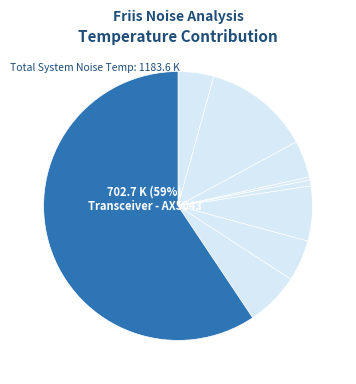

Which slice is the smallest?

BPF - AVX0805 (2)